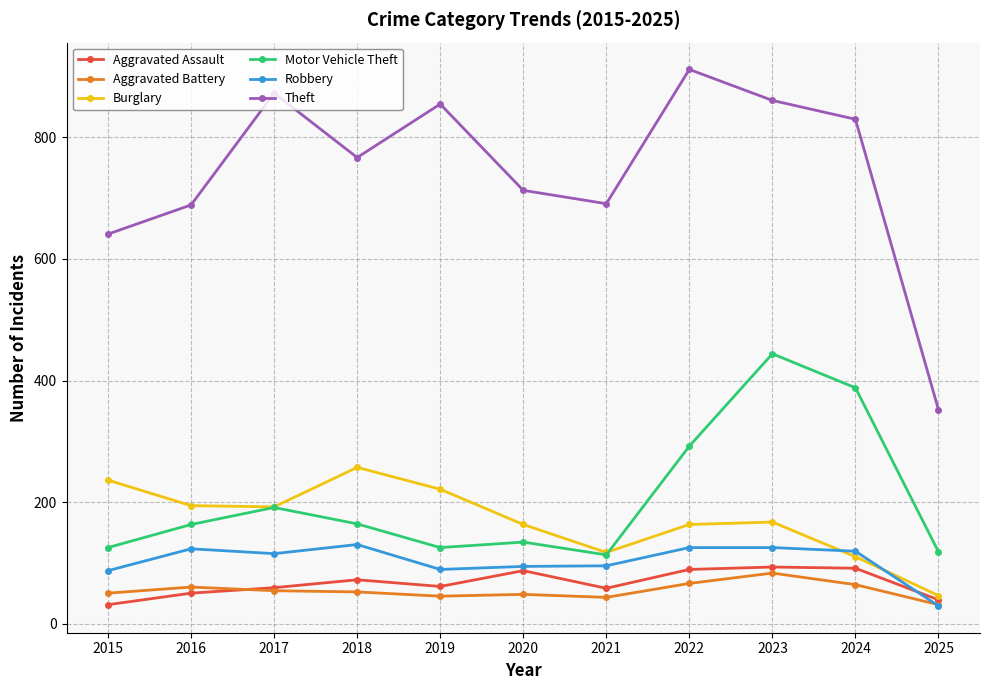

What is the difference between the Aggravated Battery values at 2022 and 2016?

6